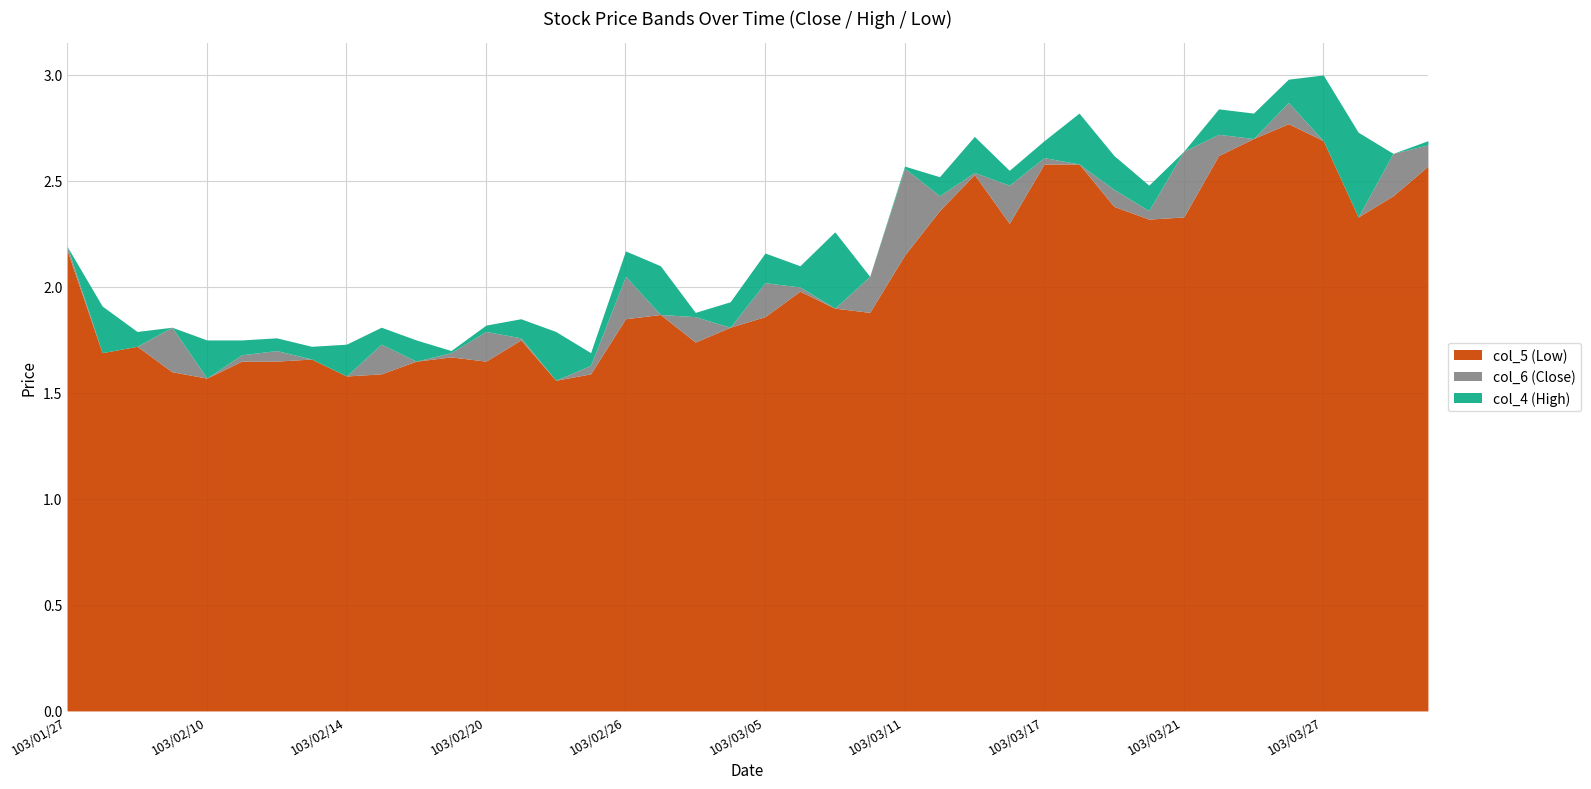

True or false: col_5 (Low) and col_6 (Close) cross at least once.

False